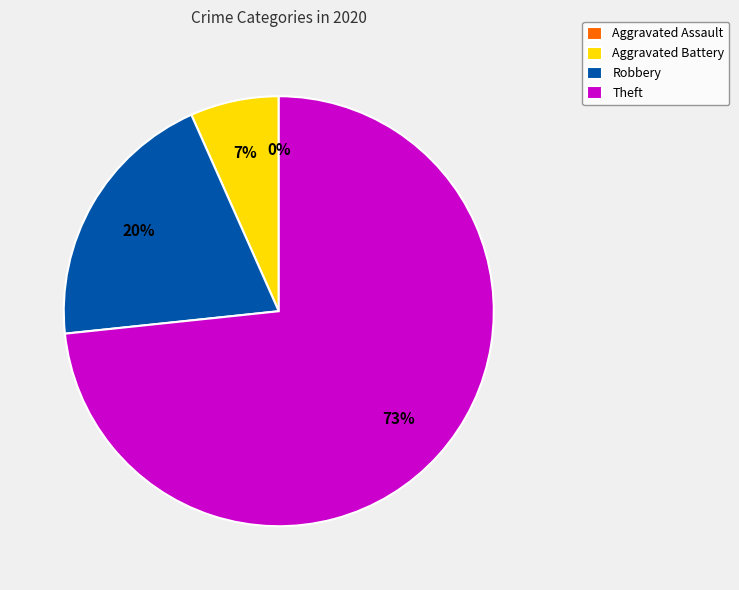

Which has a higher value, Robbery or Aggravated Assault?

Robbery